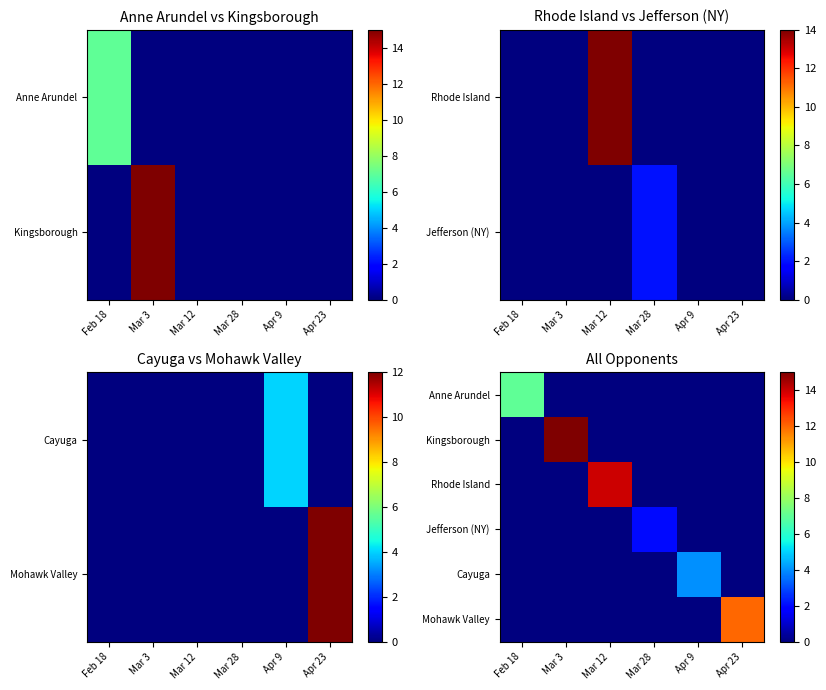

Which category has the lowest value across all series?

Mar 3